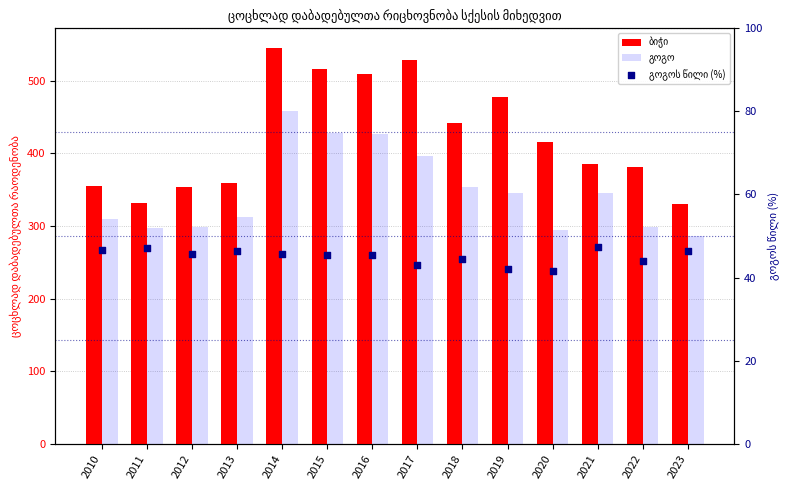

At which category is the sum across all series the highest?

2014